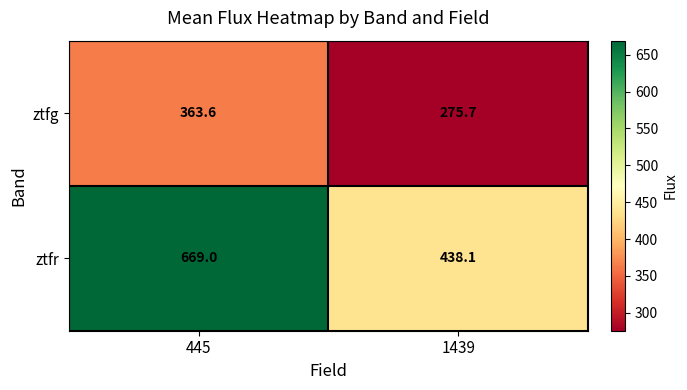

How many categories are shown in the chart?

2